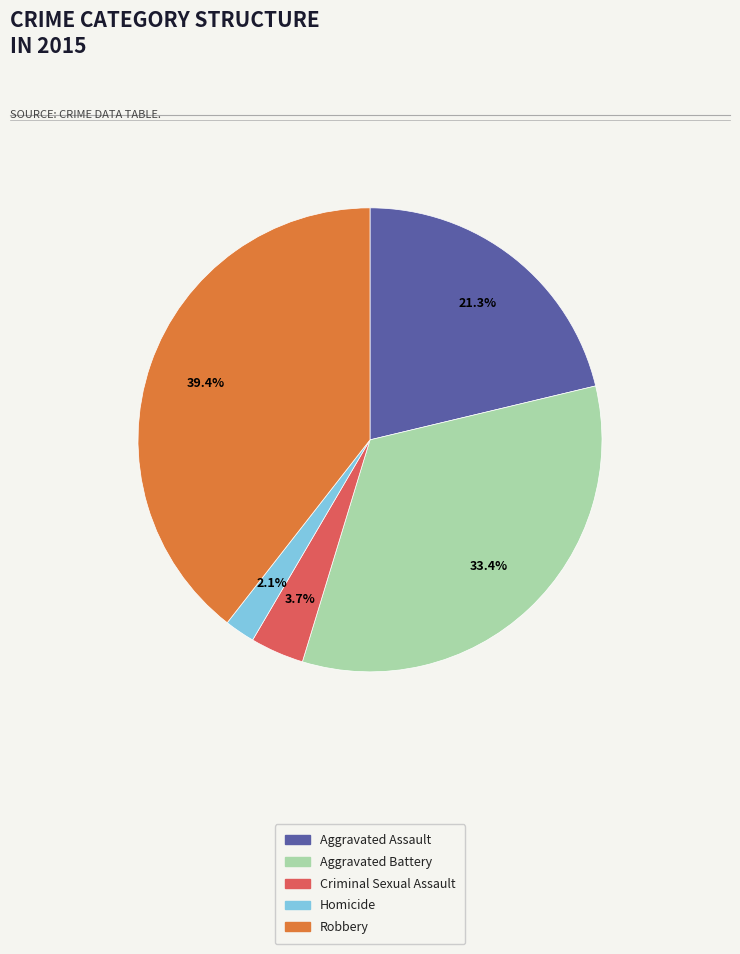

What percentage is the Criminal Sexual Assault slice, to the nearest percent?

4%